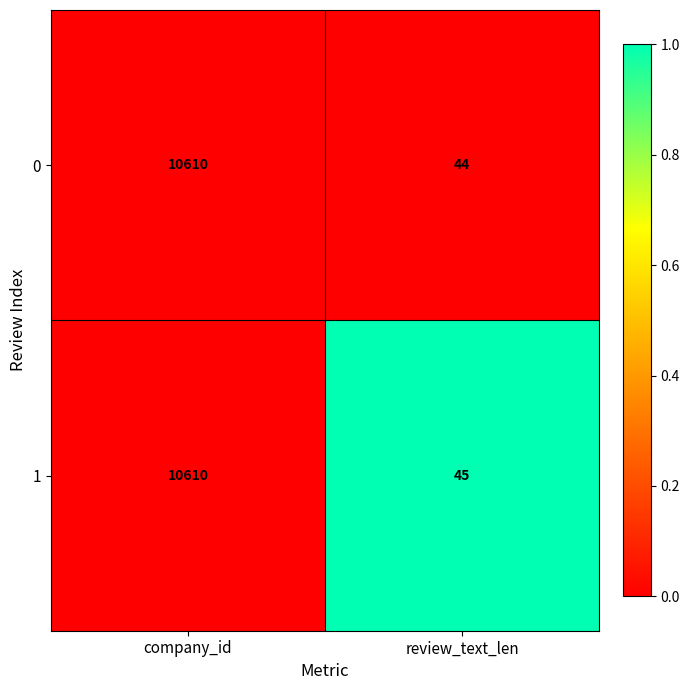

Which series has the largest total across all categories?

1